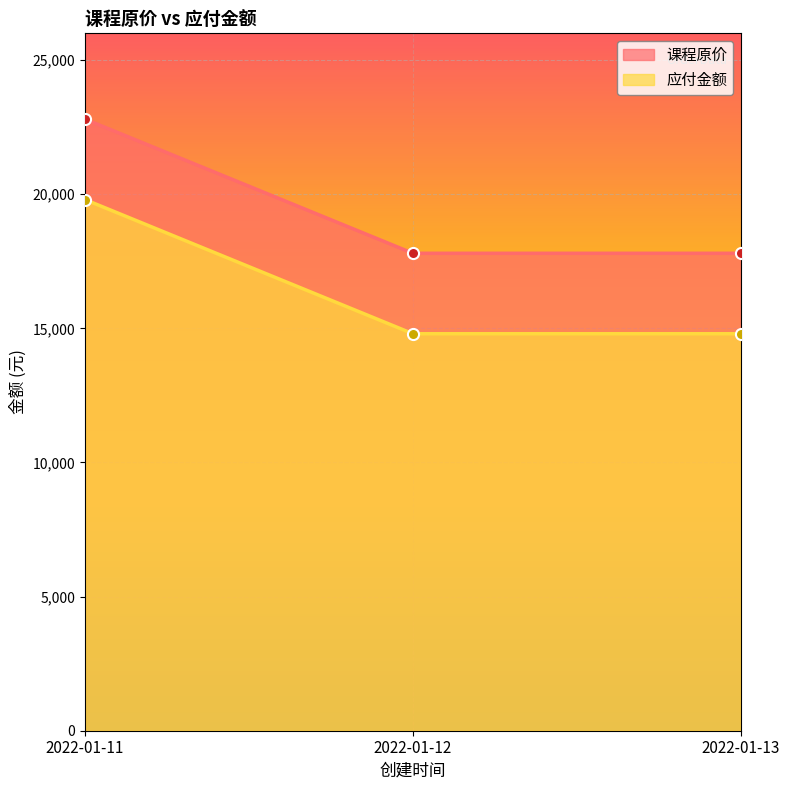

True or false: 应付金额 has a value of 6841 at 2022-01-11.

False